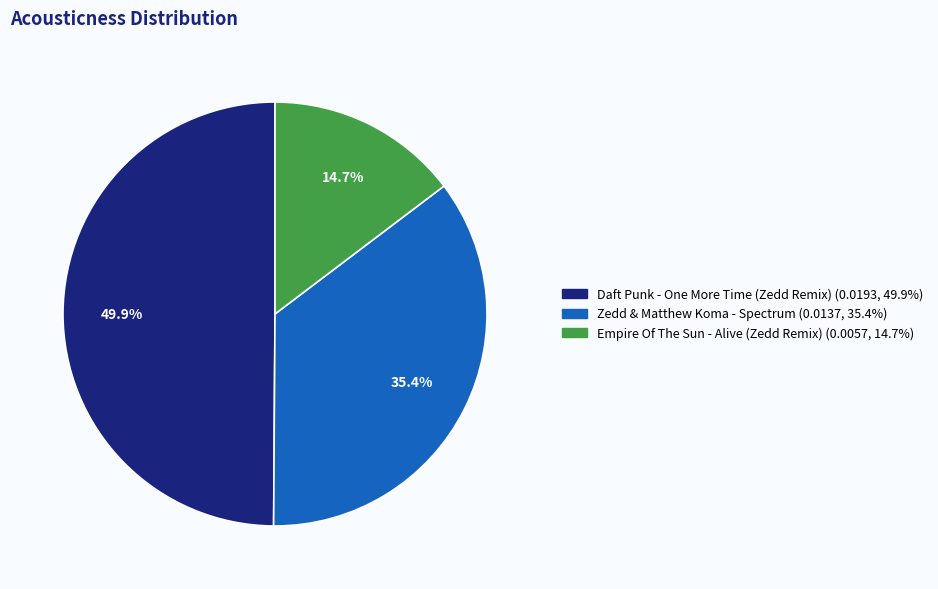

Rank the categories by value from highest to lowest.

Daft Punk - One More Time (Zedd Remix), Zedd & Matthew Koma - Spectrum, Empire Of The Sun - Alive (Zedd Remix)